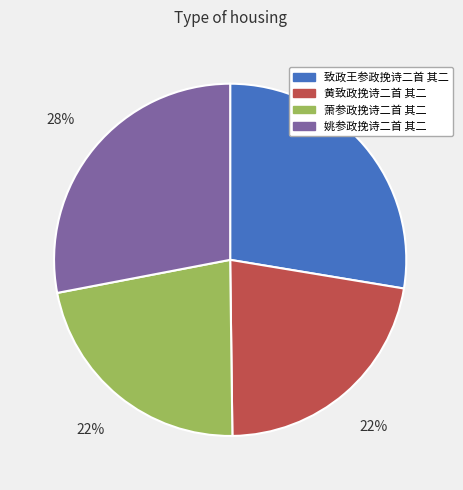

What percentage is the 致政王参政挽诗二首 其二 slice, to the nearest percent?

28%